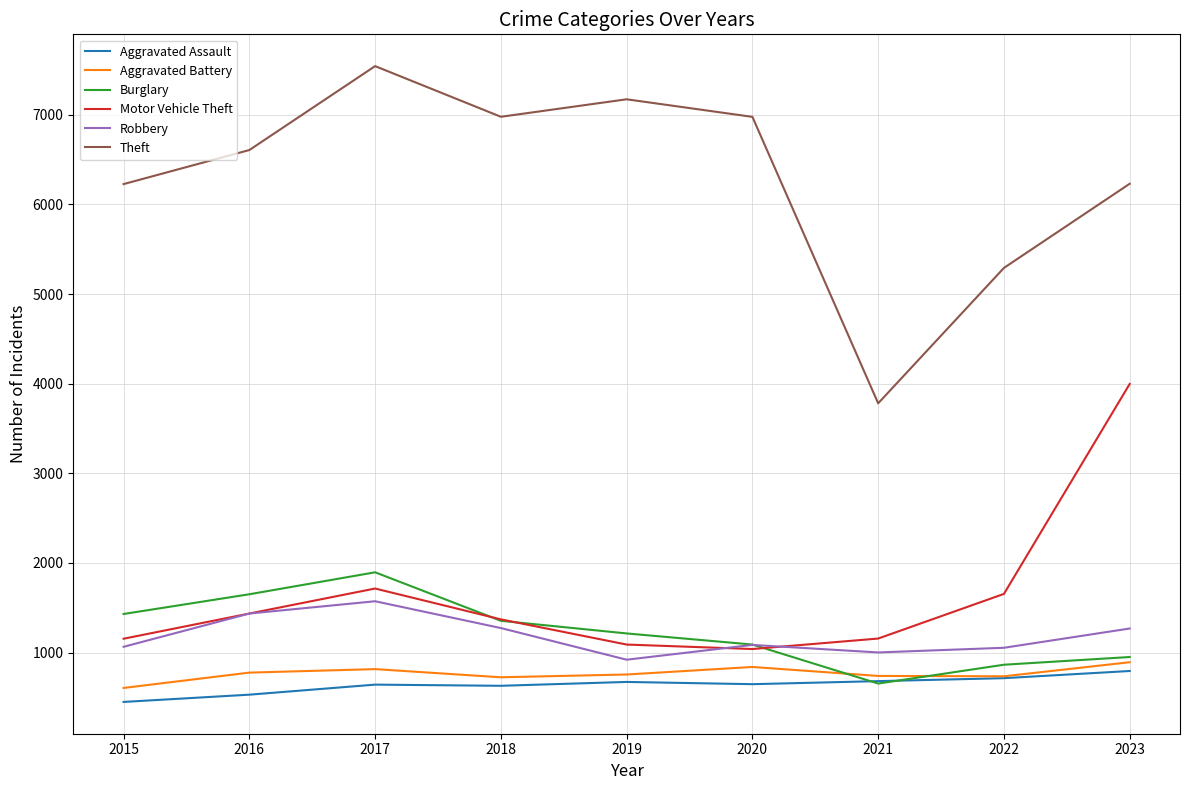

Is the value of Aggravated Assault at 2016 greater than the value of Burglary at 2017?

No